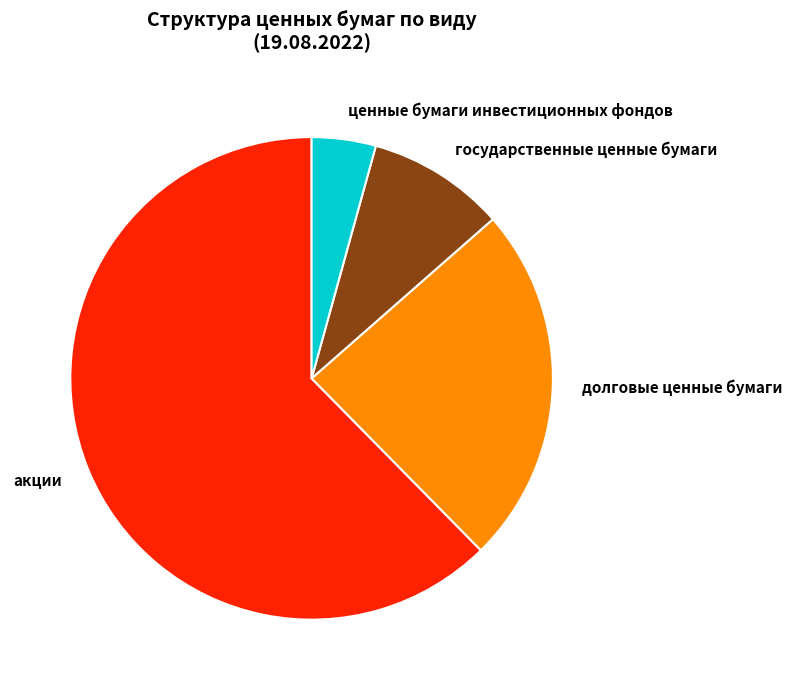

Is the sum of государственные ценные бумаги and долговые ценные бумаги greater than half?

No